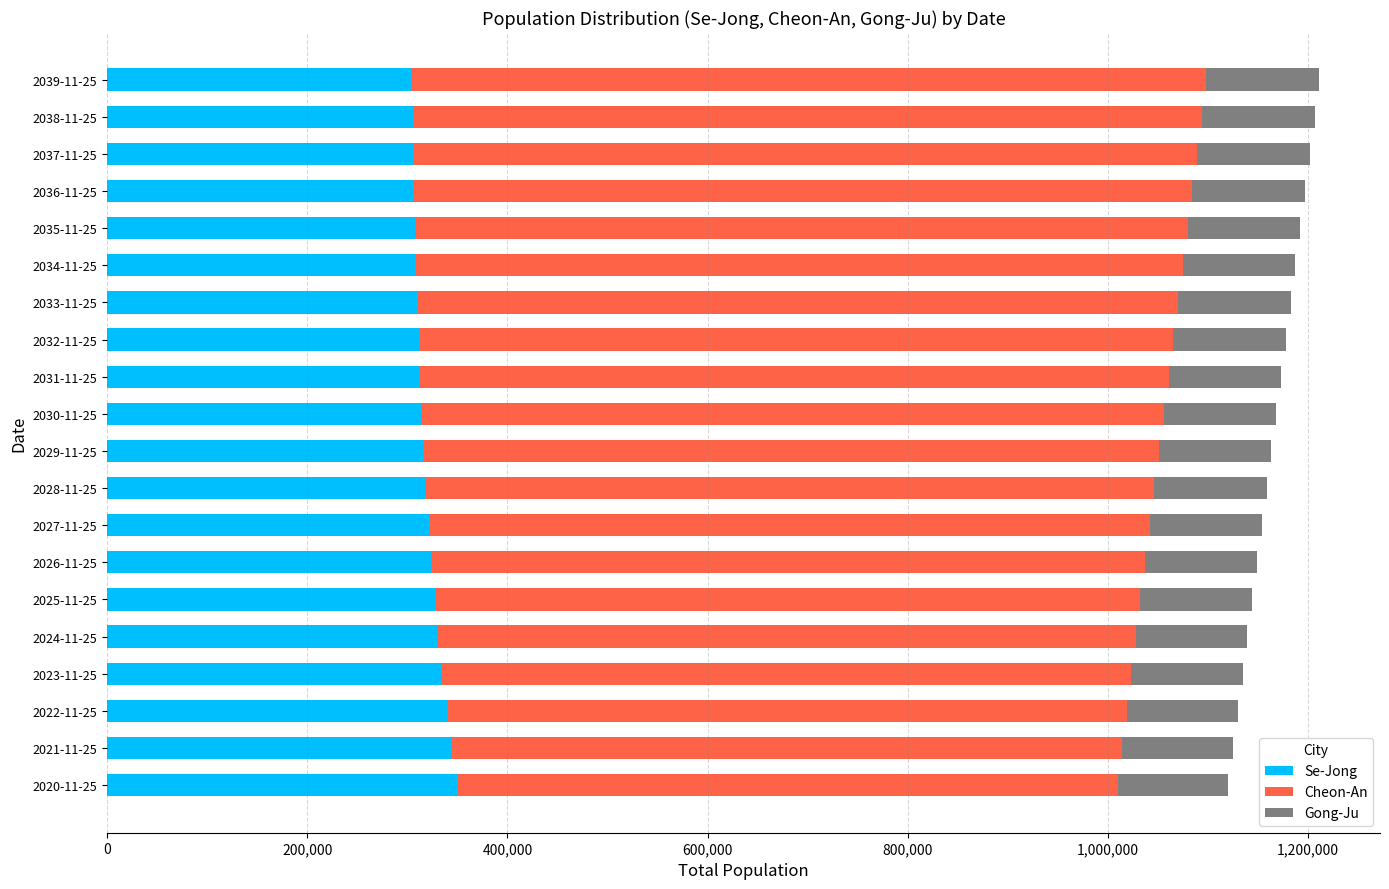

What is the sum of the Se-Jong values at 2026-11-25 and 2034-11-25?

633092